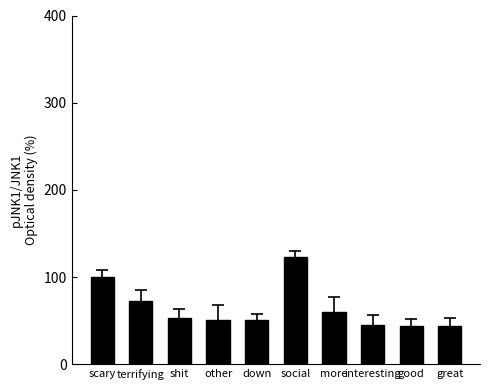

What is the approximate value at interesting?

45.5